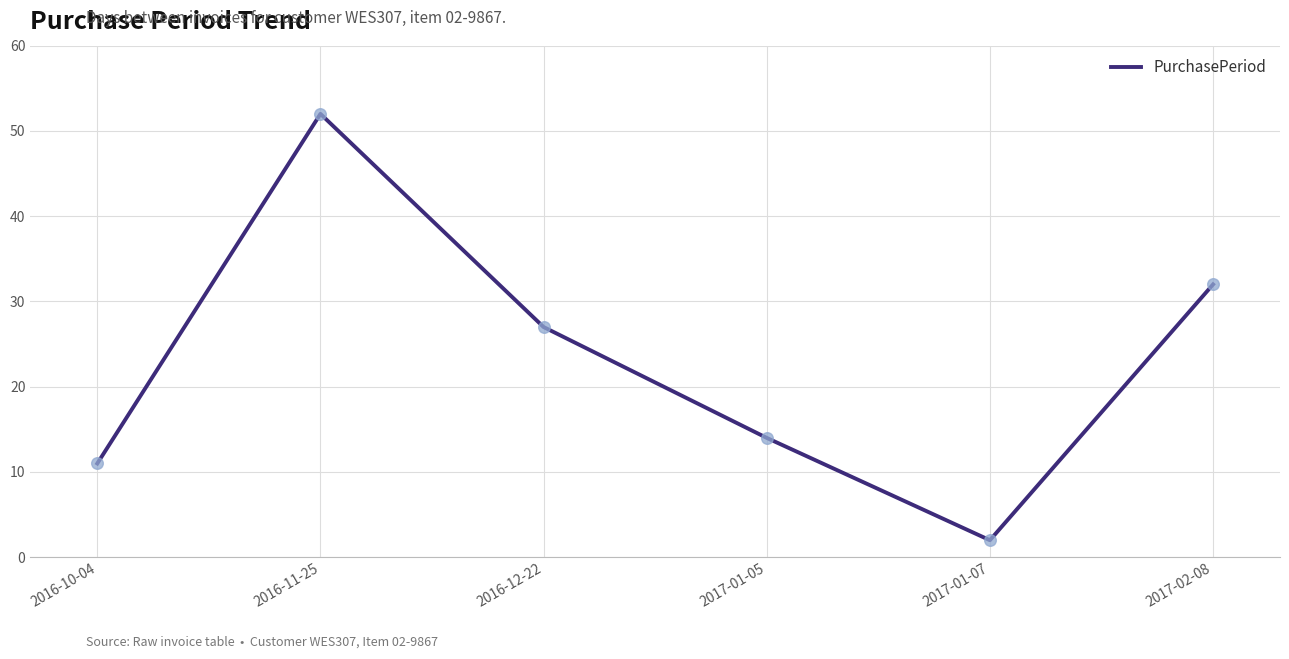

What is the change in value from 2016-10-04 to 2016-12-22?

+16